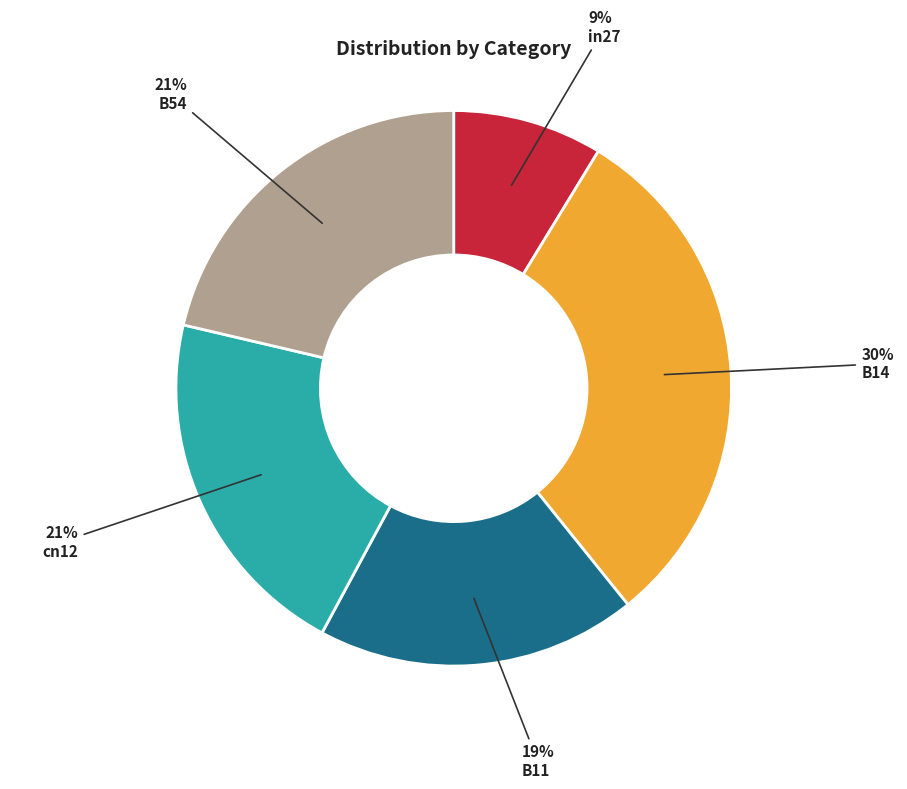

Is it true that cn12 is 21% of the pie?

True